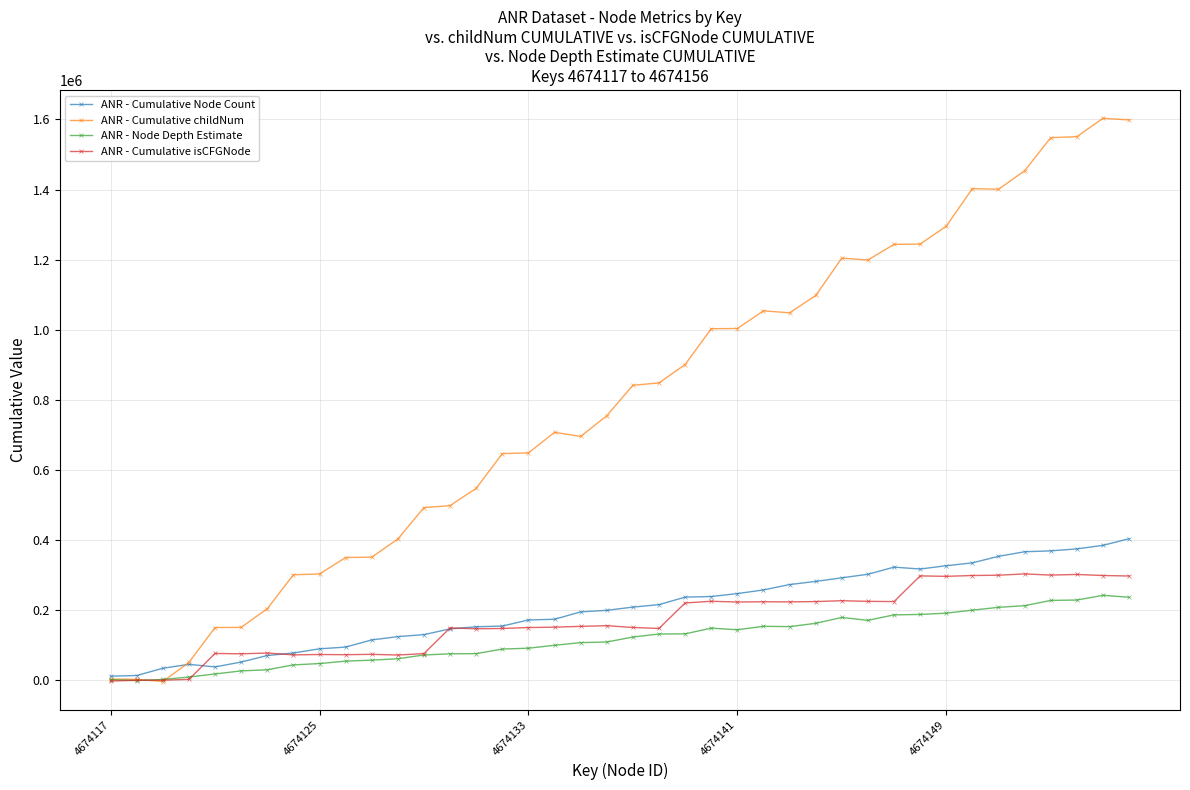

Which series has the widest spread of values?

ANR - Cumulative childNum